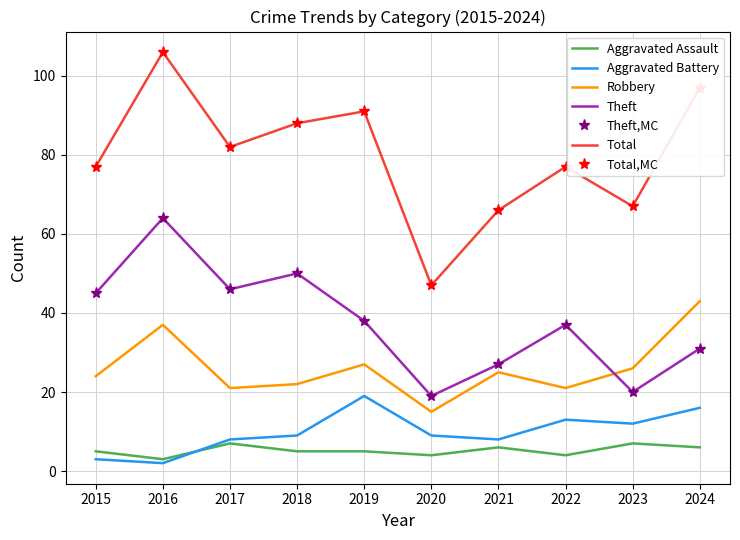

Reading left to right, list all the values displayed in this chart.

Aggravated Assault: 2015=5	2016=3	2017=7	2018=5	2019=5	2020=4	2021=6	2022=4	2023=7	2024=6
Aggravated Battery: 2015=3	2016=2	2017=8	2018=9	2019=19	2020=9	2021=8	2022=13	2023=12	2024=16
Robbery: 2015=24	2016=37	2017=21	2018=22	2019=27	2020=15	2021=25	2022=21	2023=26	2024=43
Theft: 2015=45	2016=64	2017=46	2018=50	2019=38	2020=19	2021=27	2022=37	2023=20	2024=31
Total: 2015=77	2016=106	2017=82	2018=88	2019=91	2020=47	2021=66	2022=77	2023=67	2024=97